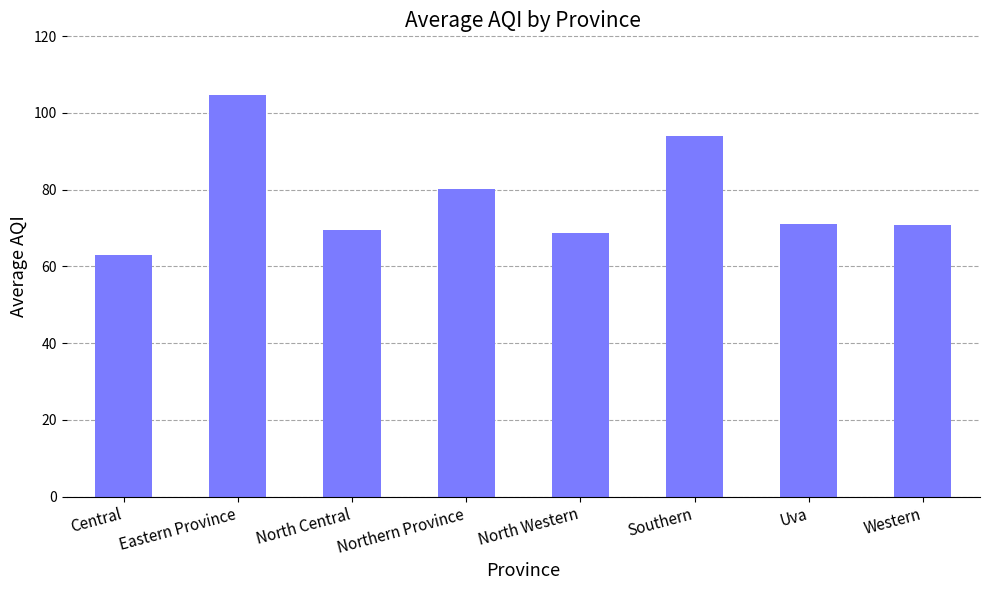

What is the change in value from Eastern Province to North Central?

-35.0